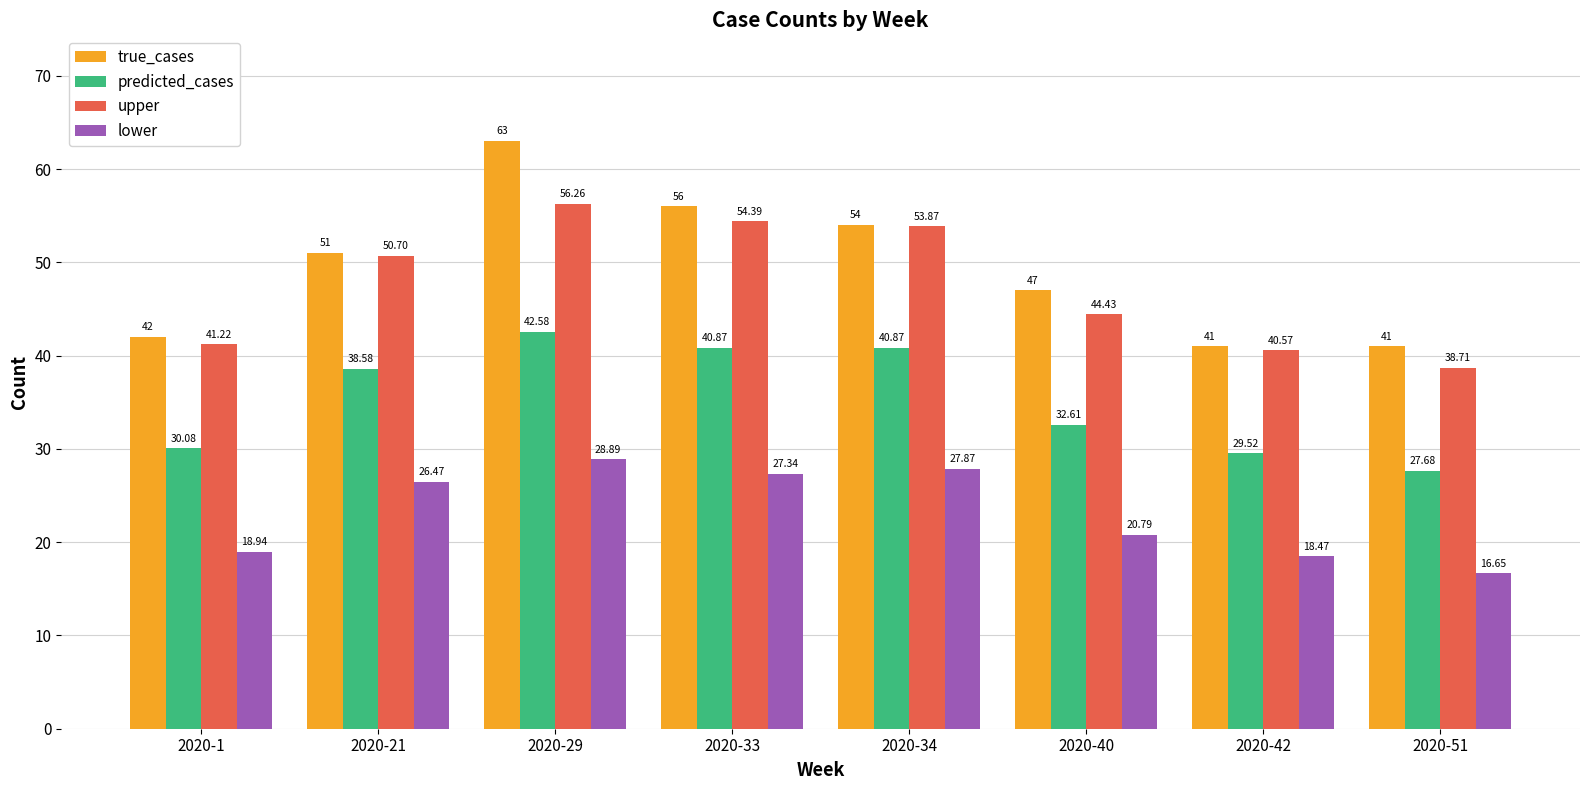

What is the difference between the true_cases values at 2020-51 and 2020-34?

13.0